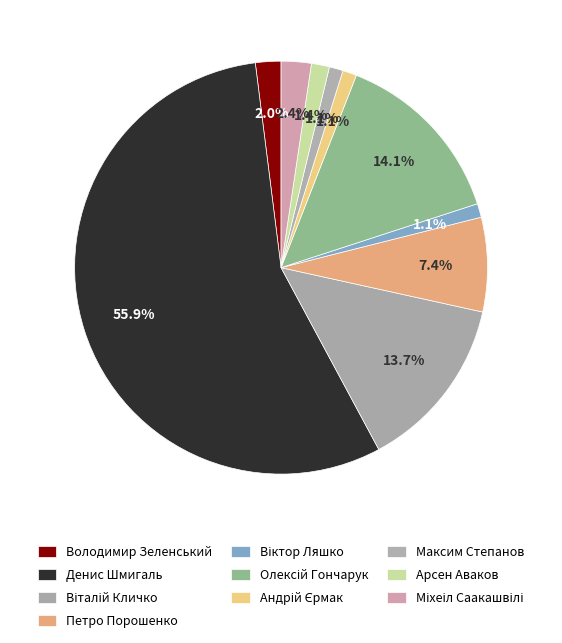

The Андрій Єрмак slice represents 1% of the pie. True or false?

True